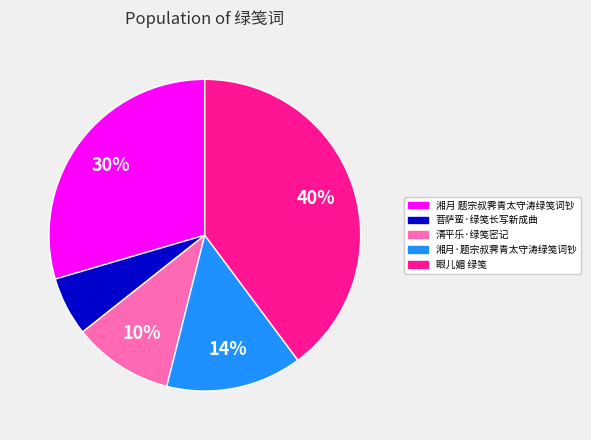

To the nearest percent, what percentage of the pie is 眼儿媚 绿笺?

40%